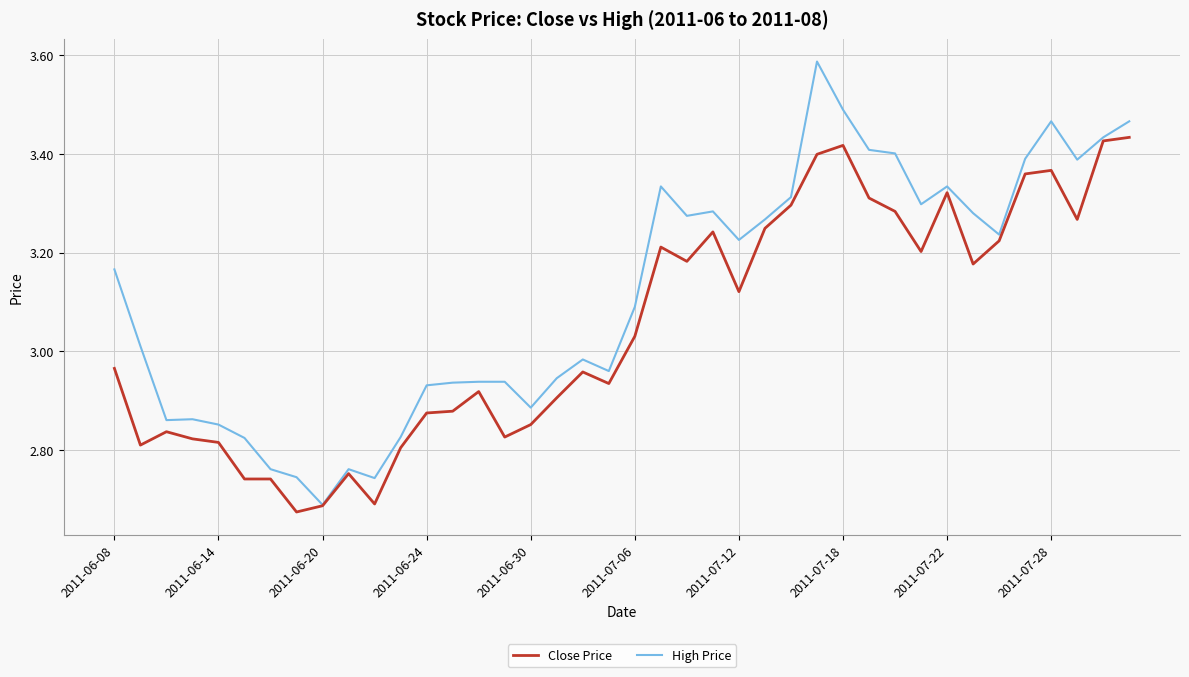

Rank the series by their maximum value, from highest to lowest.

High Price, Close Price